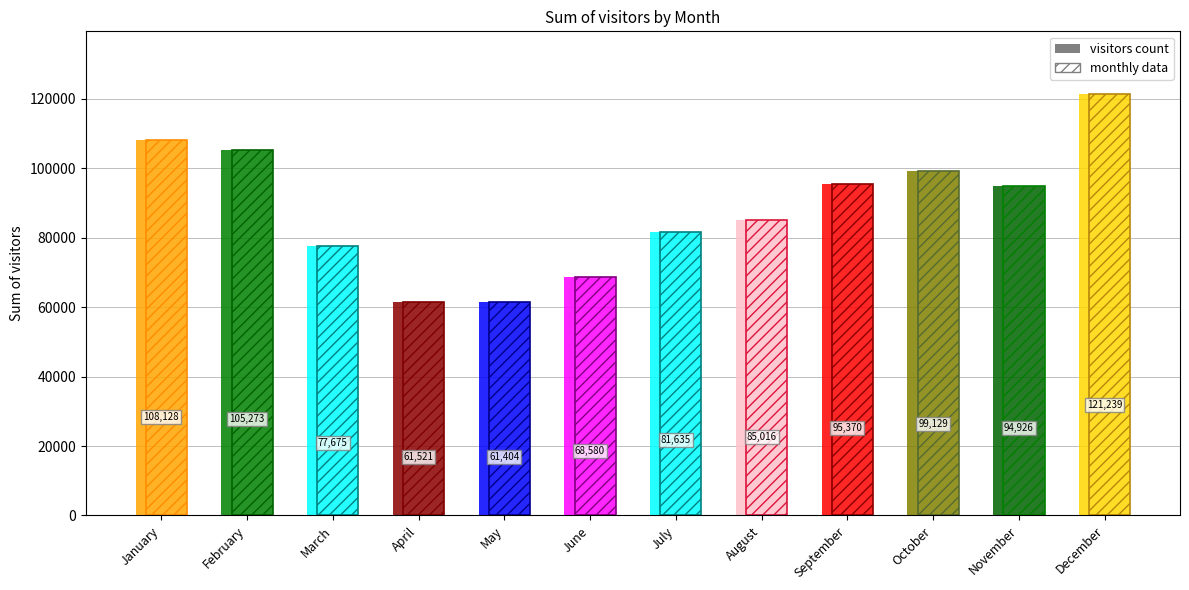

Between April and September, which is larger?

September